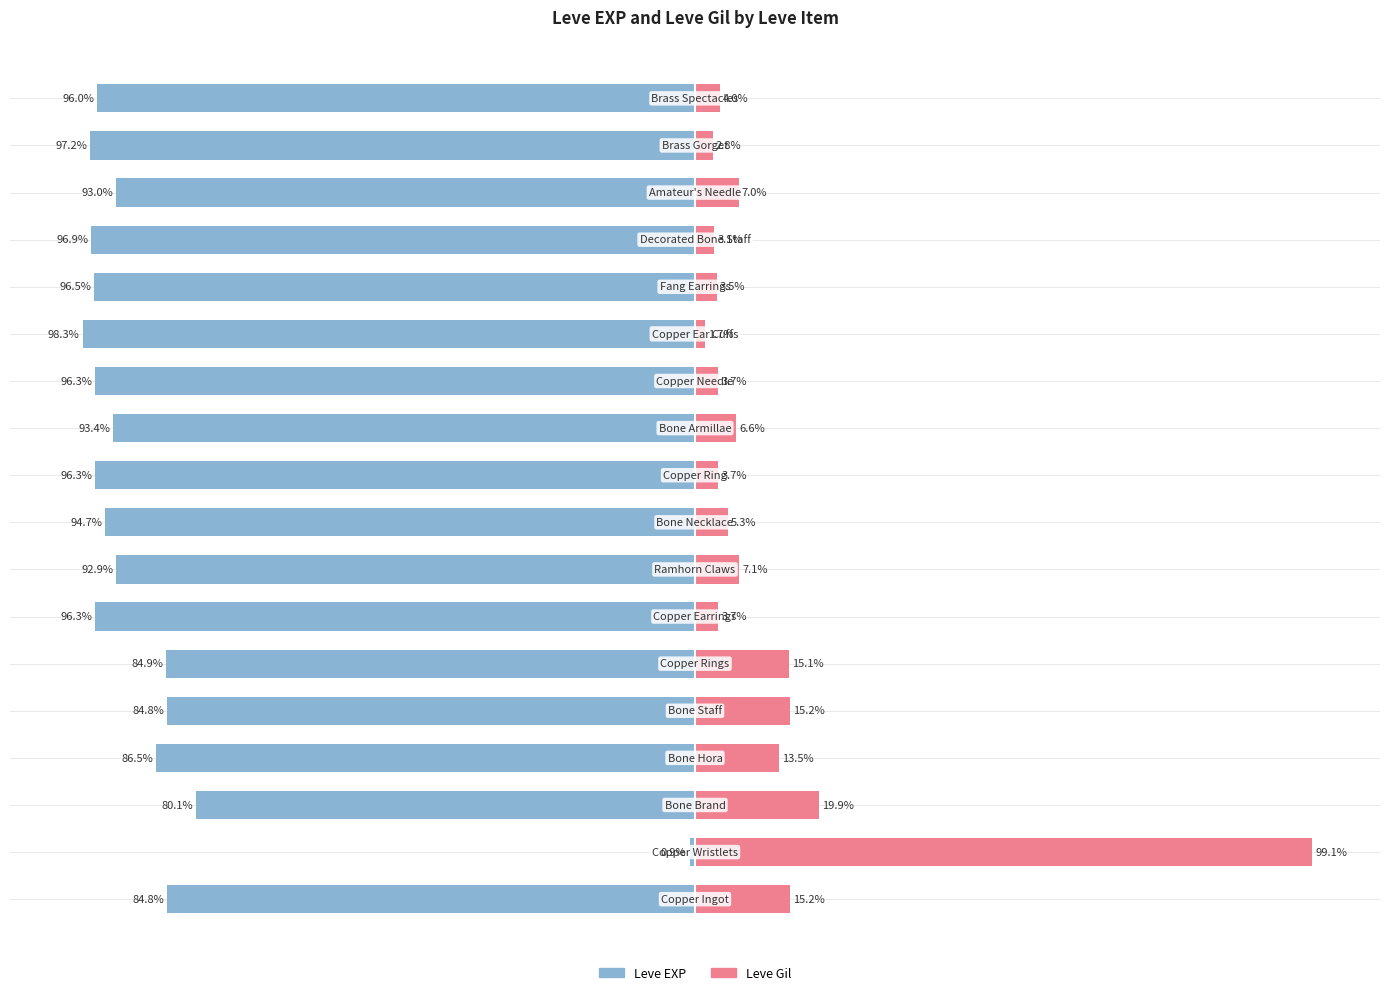

How many distinct data groups are displayed?

2